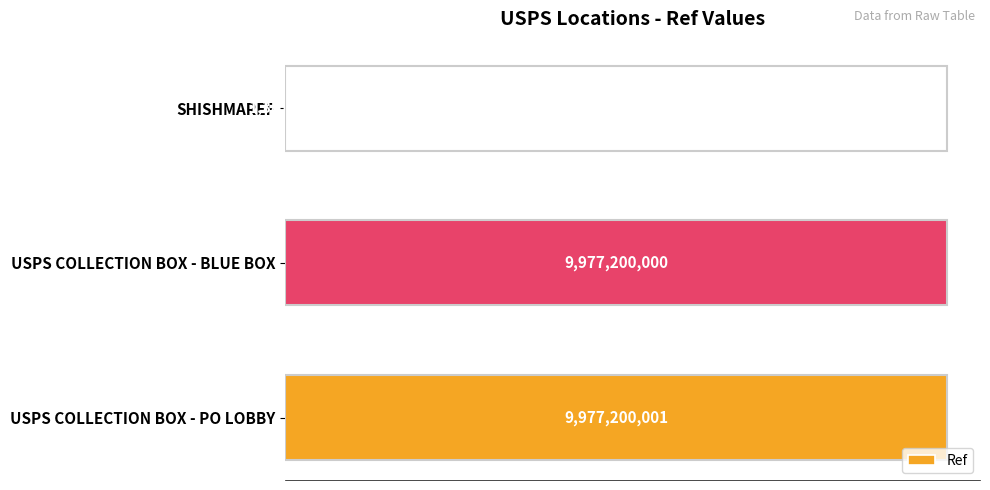

Are the bars horizontal?

Yes